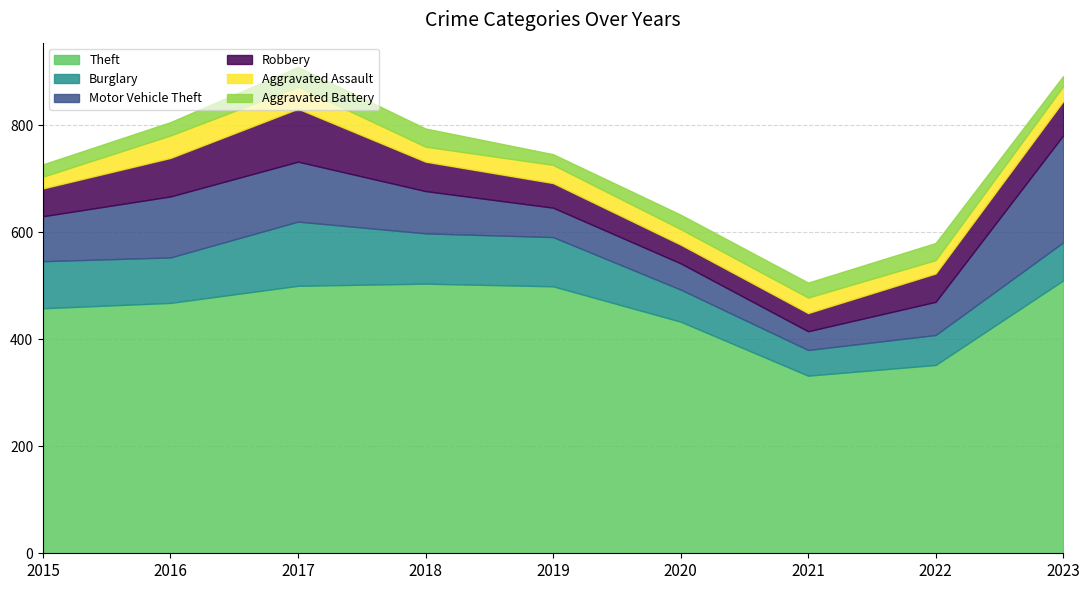

How many lines are shown in the chart?

6